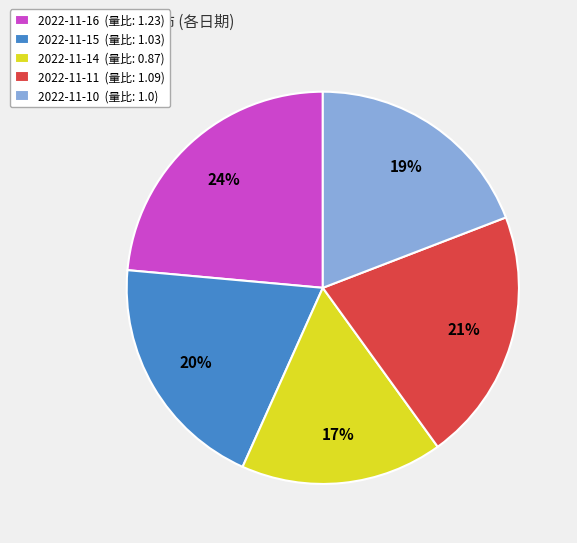

Which category has the smallest portion of the pie?

2022-11-14